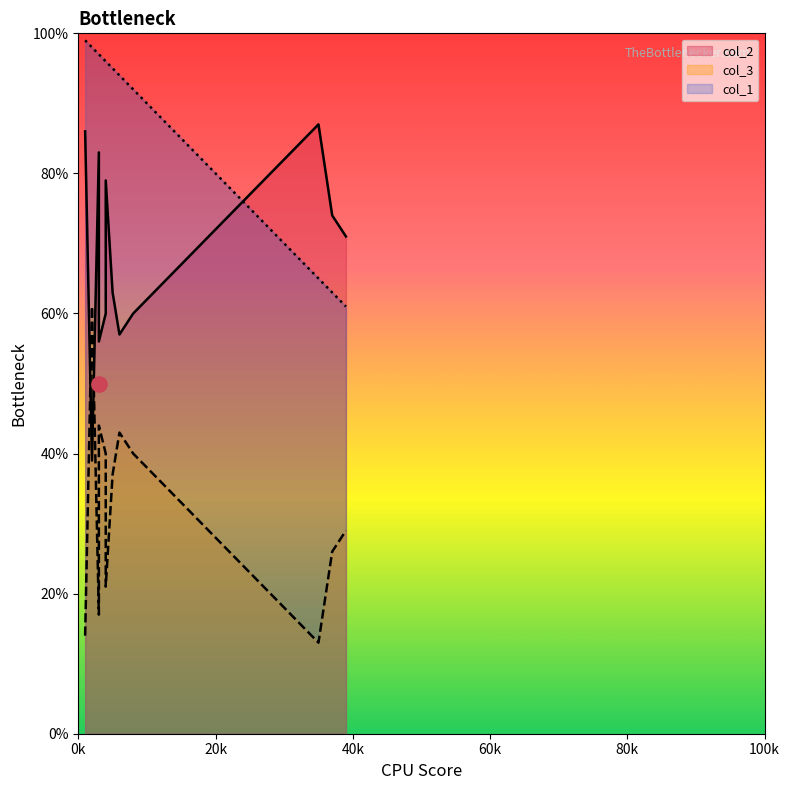

At how many categories does at least one series exceed 23?

12